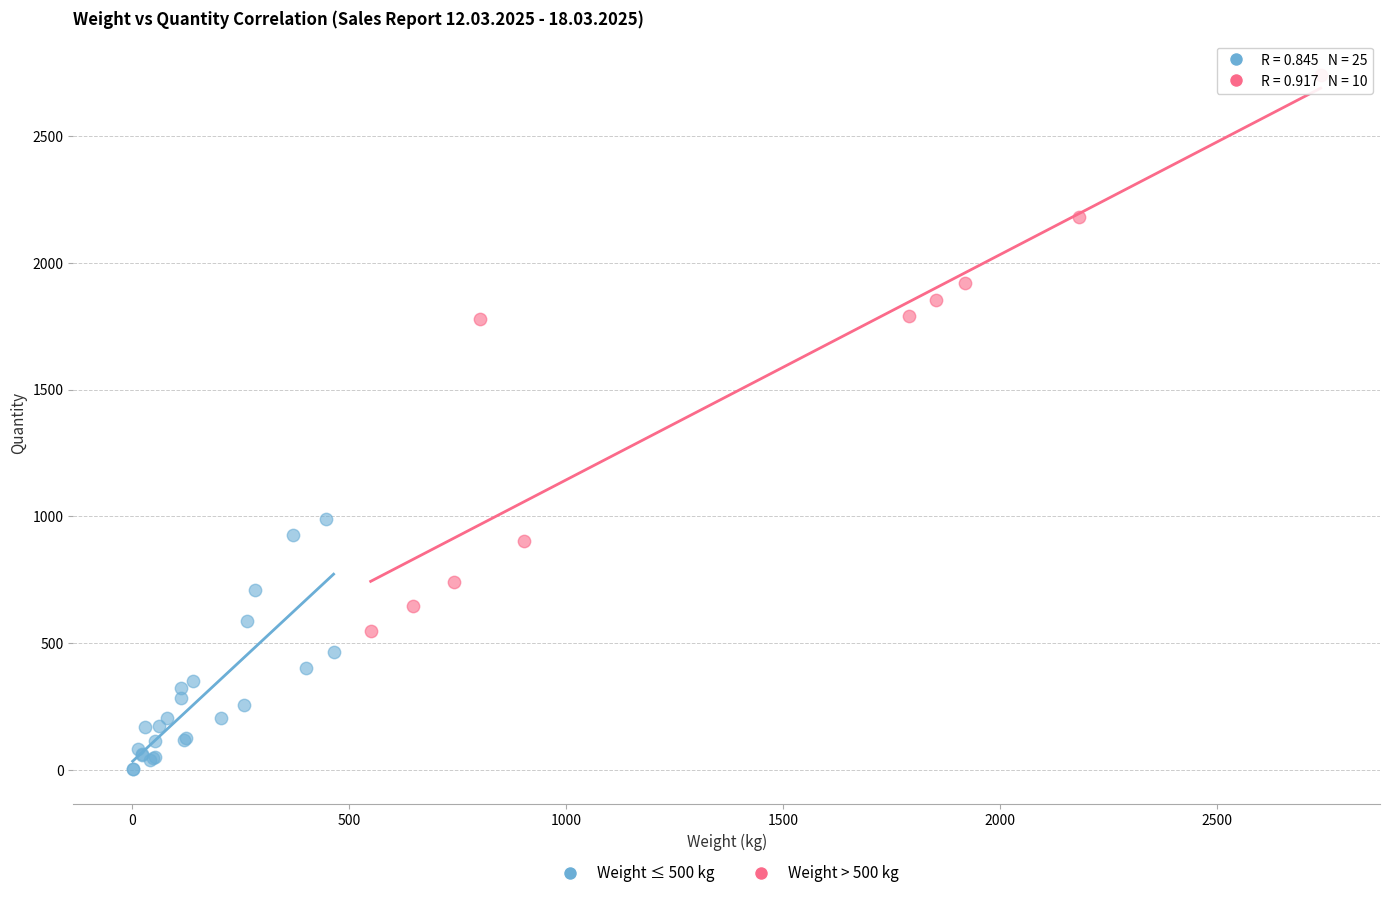

Which series has the largest Y range (max minus min)?

Weight > 500 kg